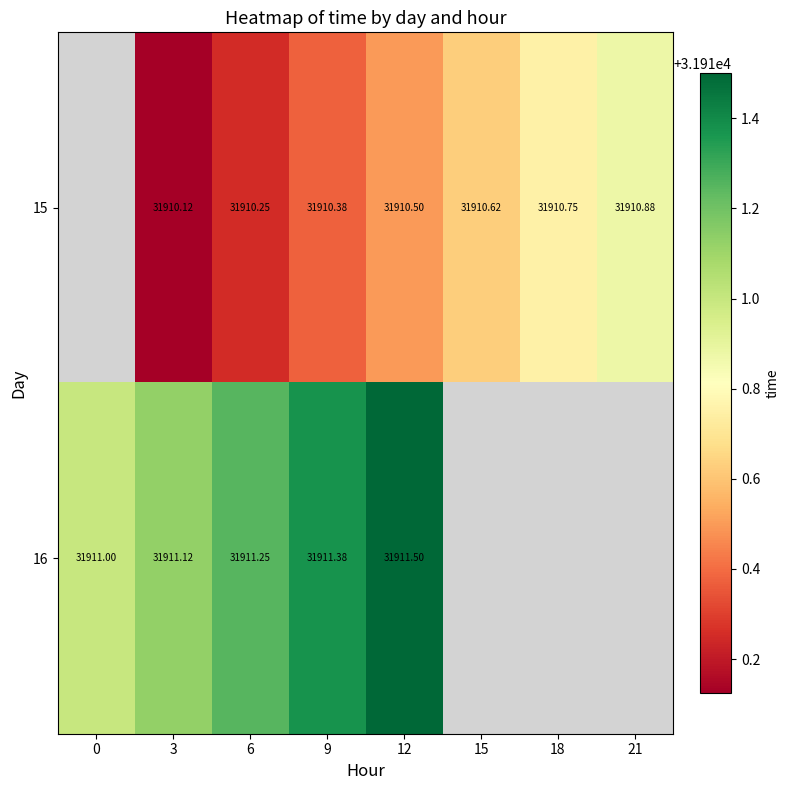

The value of 16 at 9 is 45201.8. True or false?

False